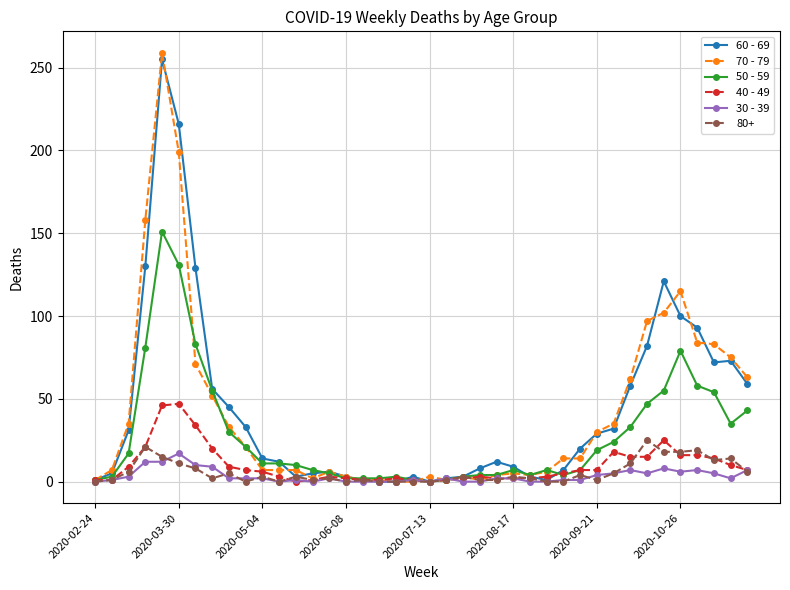

Rank the series by their maximum value, from highest to lowest.

70 - 79, 60 - 69, 50 - 59, 40 - 49, 80+, 30 - 39